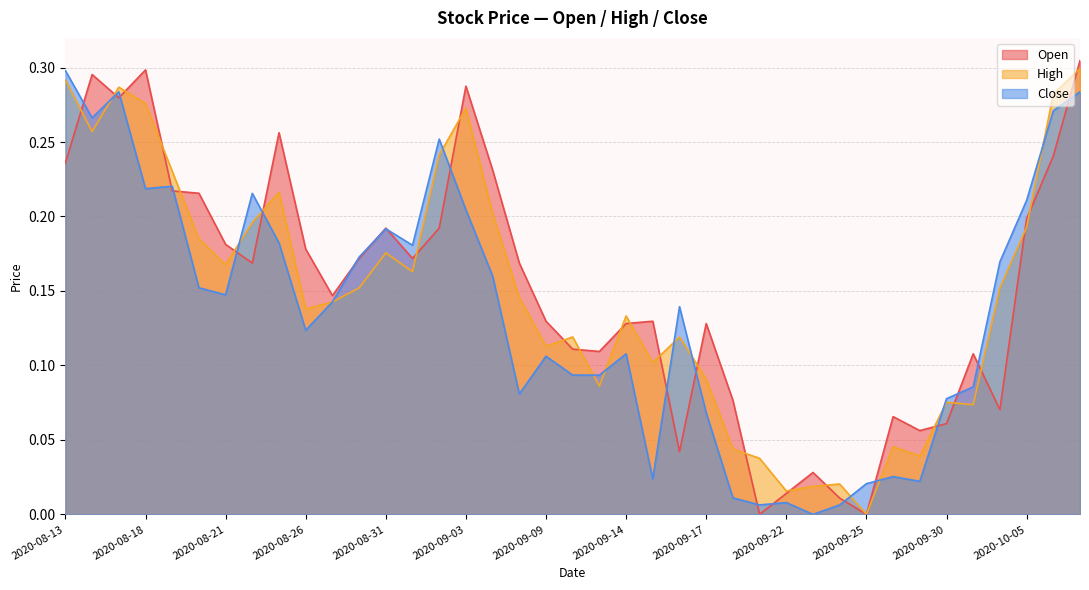

What are all the series names shown in the legend?

Open, High, Close